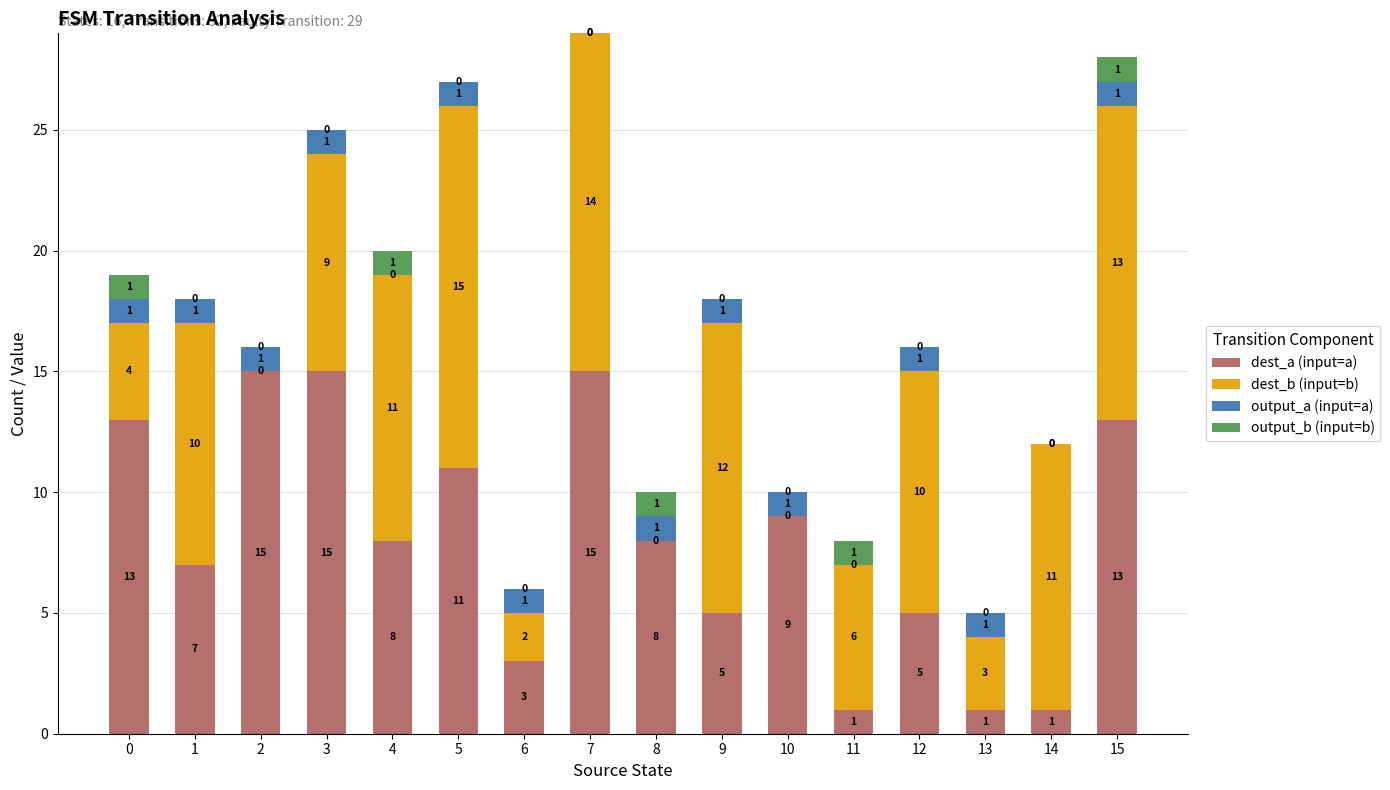

How many dest_a (input=a) values are between 5 and 13?

9